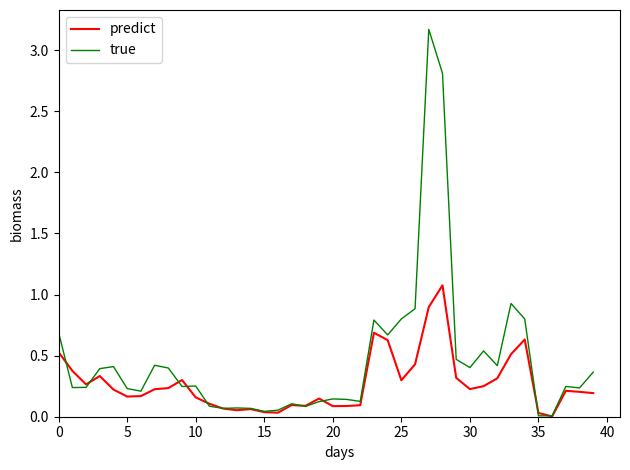

Which series has the largest range (max minus min)?

true